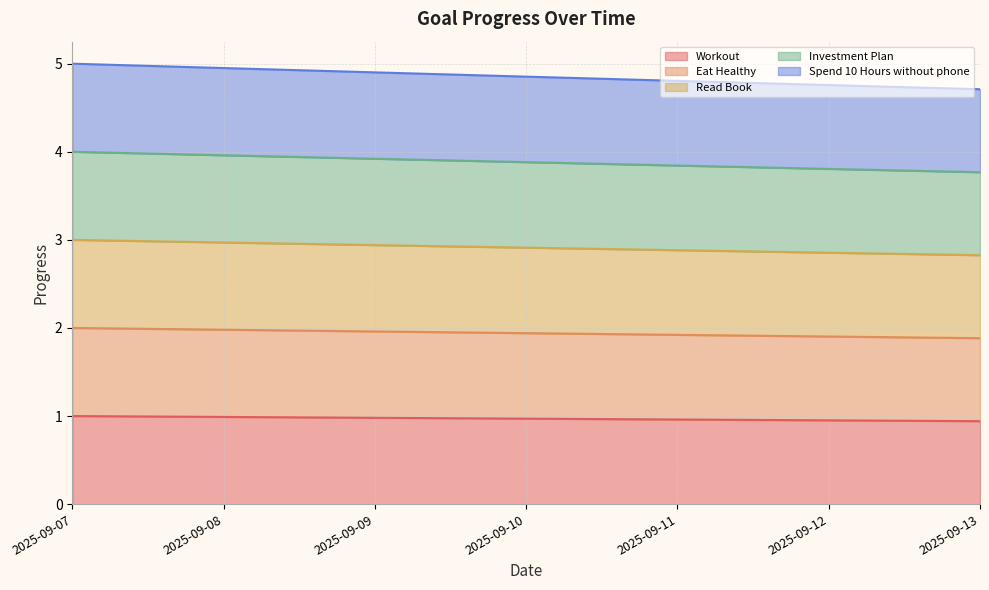

True or false: Workout and Investment Plan cross at least once.

False